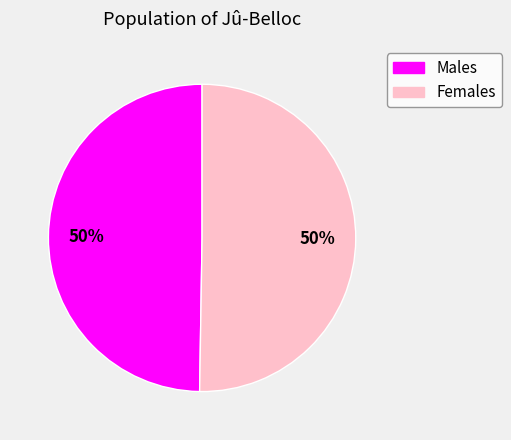

To the nearest percent, what is the average slice percentage?

50%